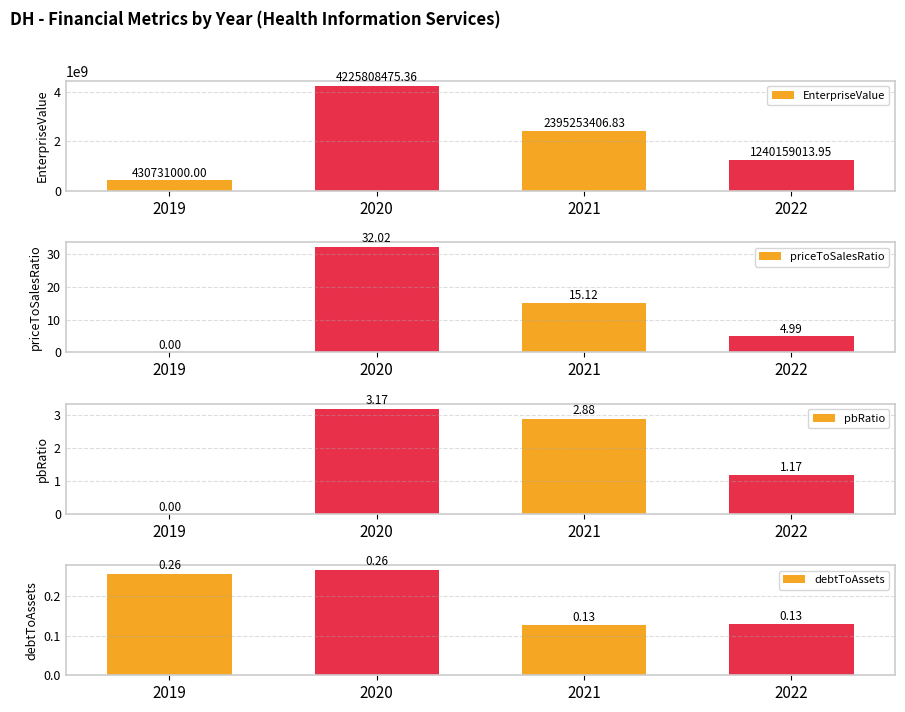

Are the bars horizontal?

No